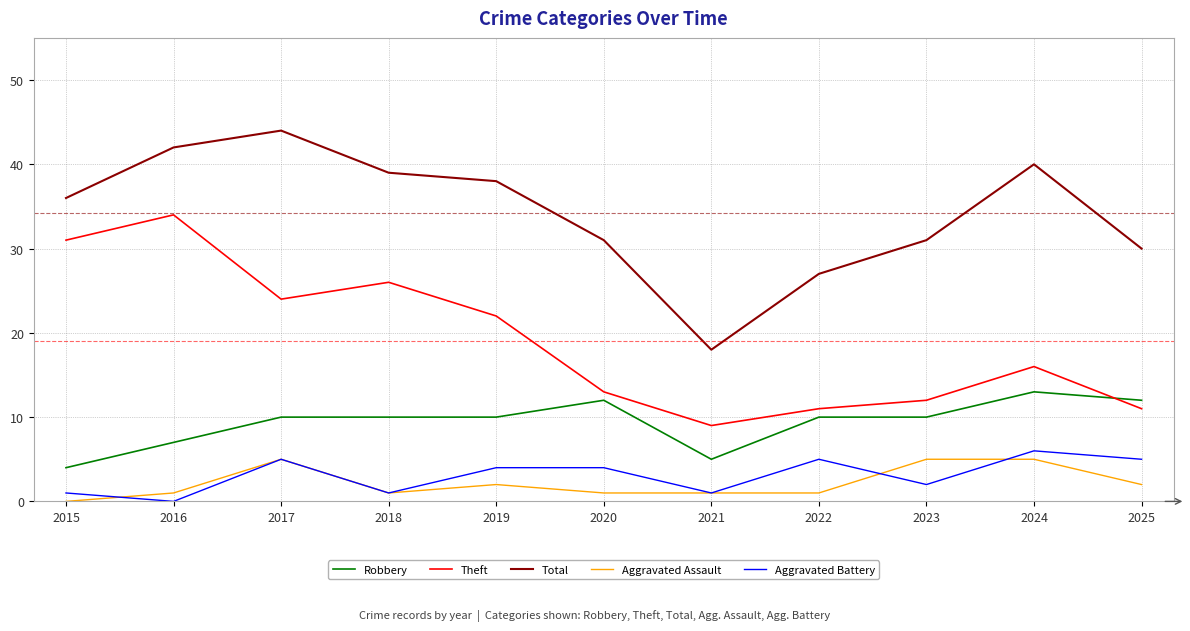

The Aggravated Assault series shows 1 at 2021. True or false?

True